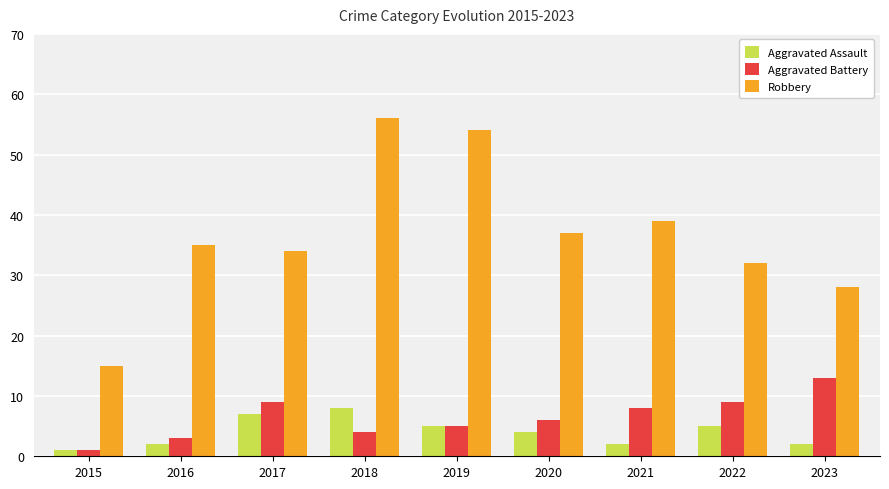

How many distinct data groups are displayed?

3